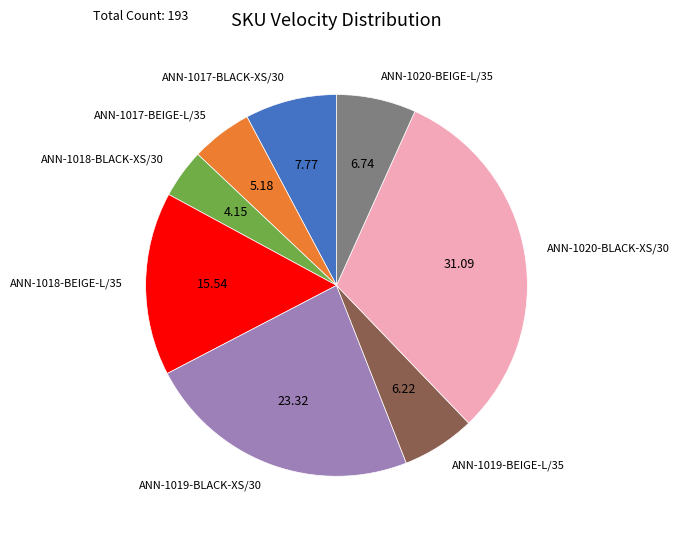

Between ANN-1019-BLACK-XS/30 and ANN-1020-BLACK-XS/30, which is larger?

ANN-1020-BLACK-XS/30